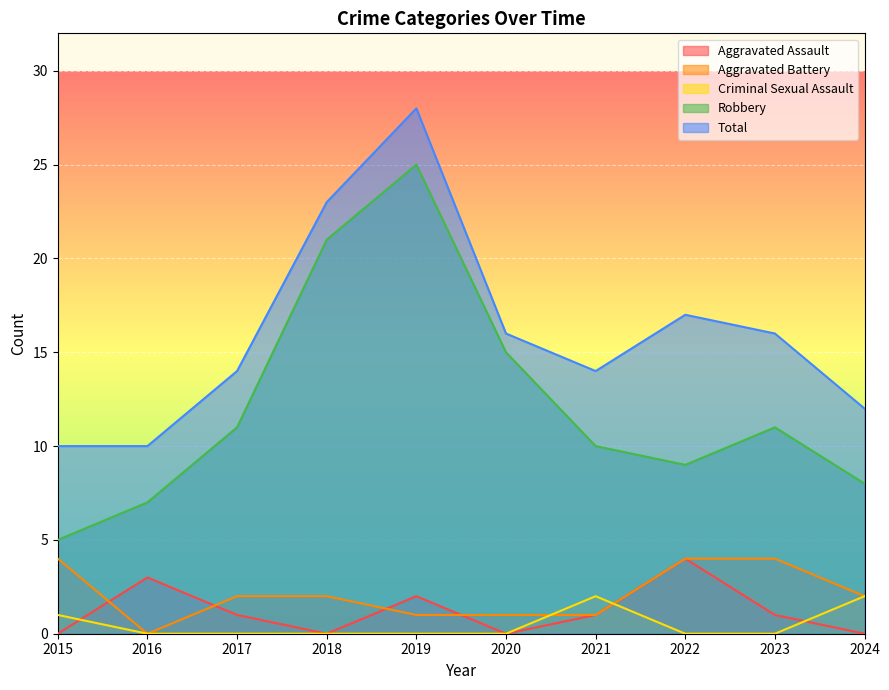

True or false: Robbery has more than 2 points higher than both neighbors.

False